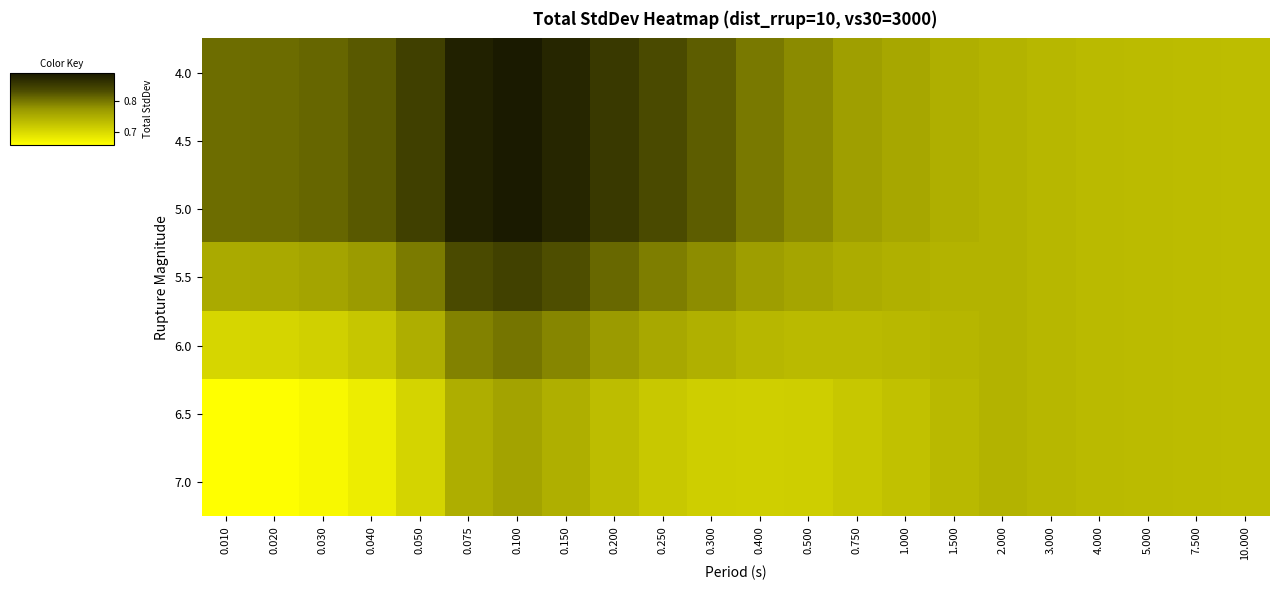

At 3.000, list the series in order from largest to smallest.

4.0, 4.5, 5.0, 5.5, 6.0, 6.5, 7.0